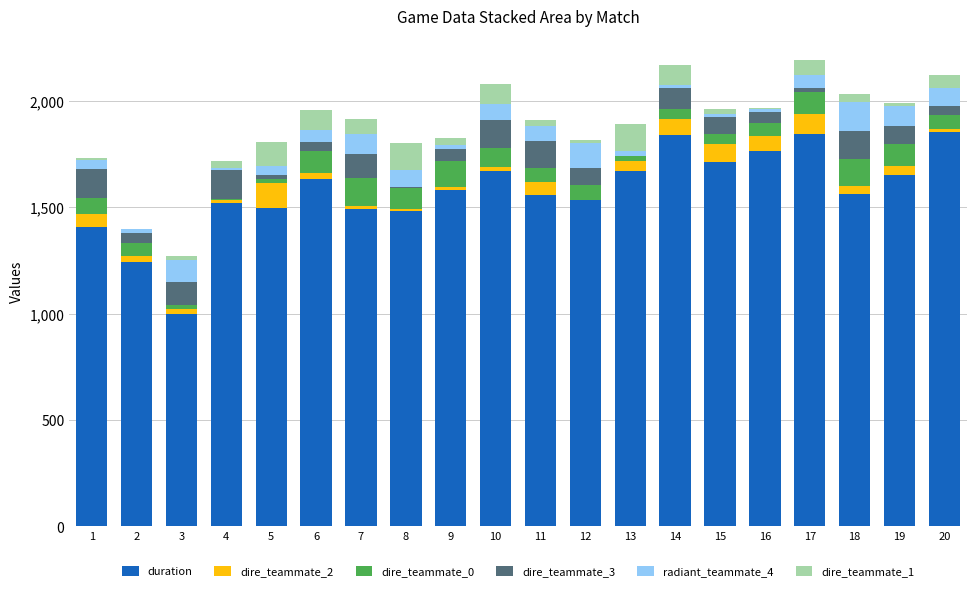

True or false: duration has a value of 1562 at 18.

True